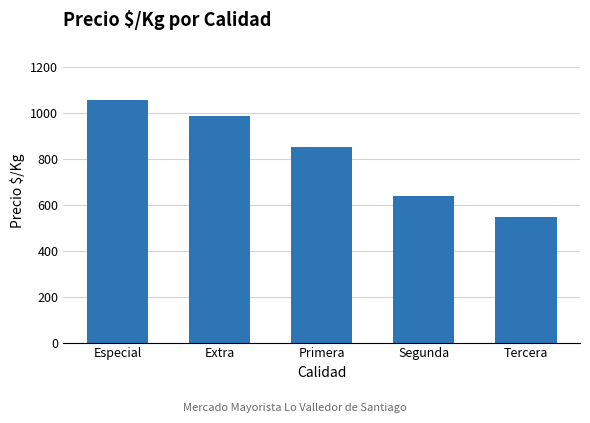

List the labels in order of value, smallest first.

Tercera, Segunda, Primera, Extra, Especial